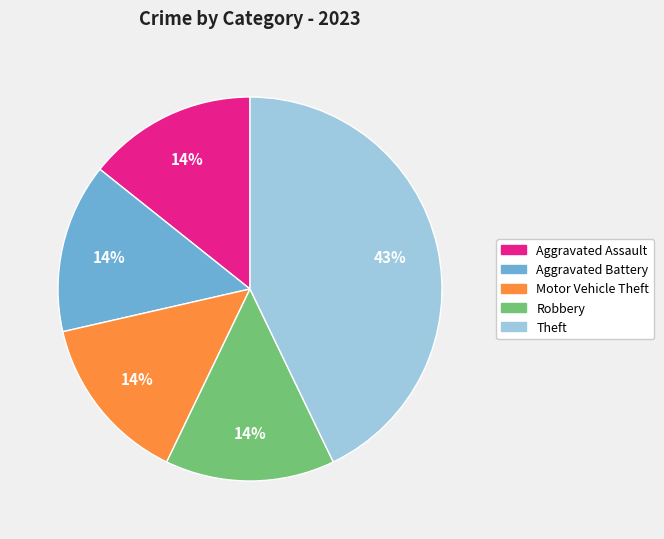

To the nearest percent, what percentage of the pie is Theft?

43%